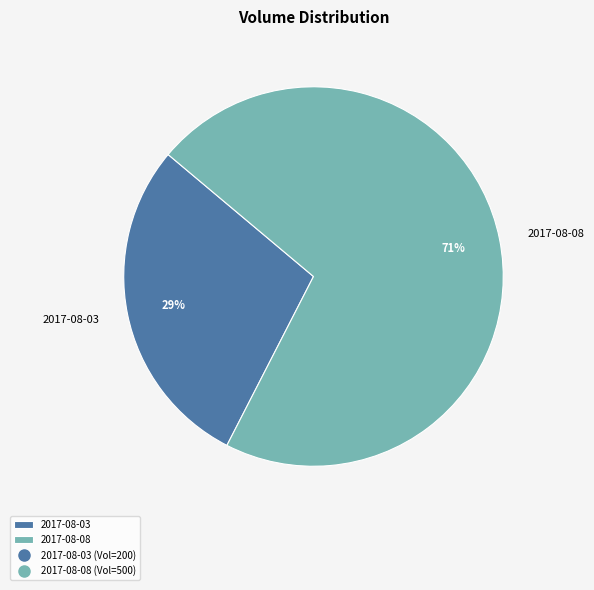

To the nearest percent, what is the combined percentage of 2017-08-08 and 2017-08-03?

100%